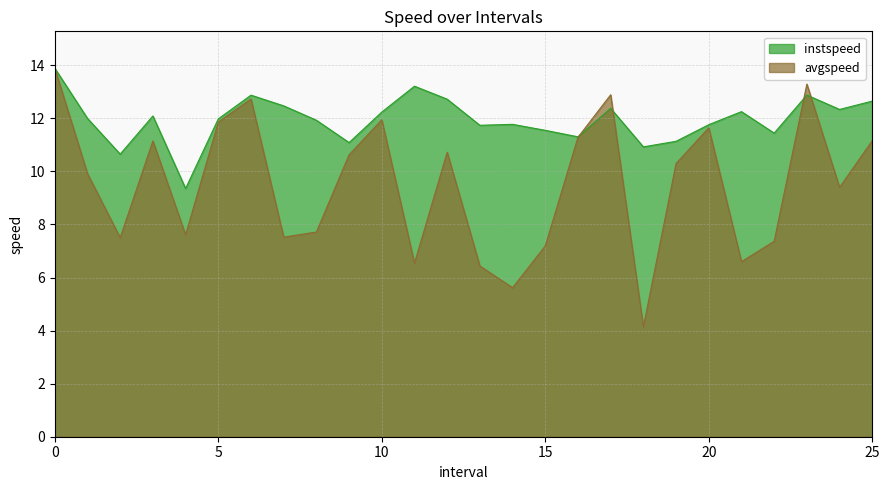

At which category does avgspeed reach its first local peak?

3